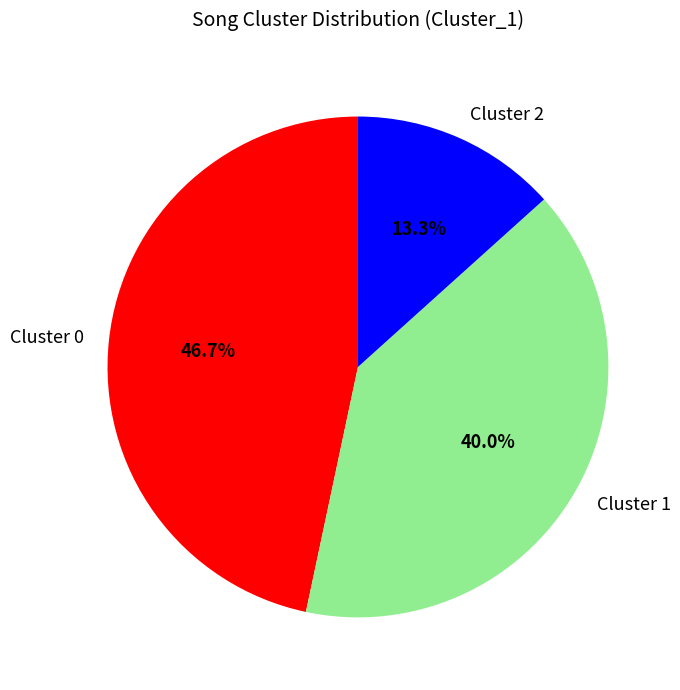

What is the smallest slice in the pie chart?

Cluster 2